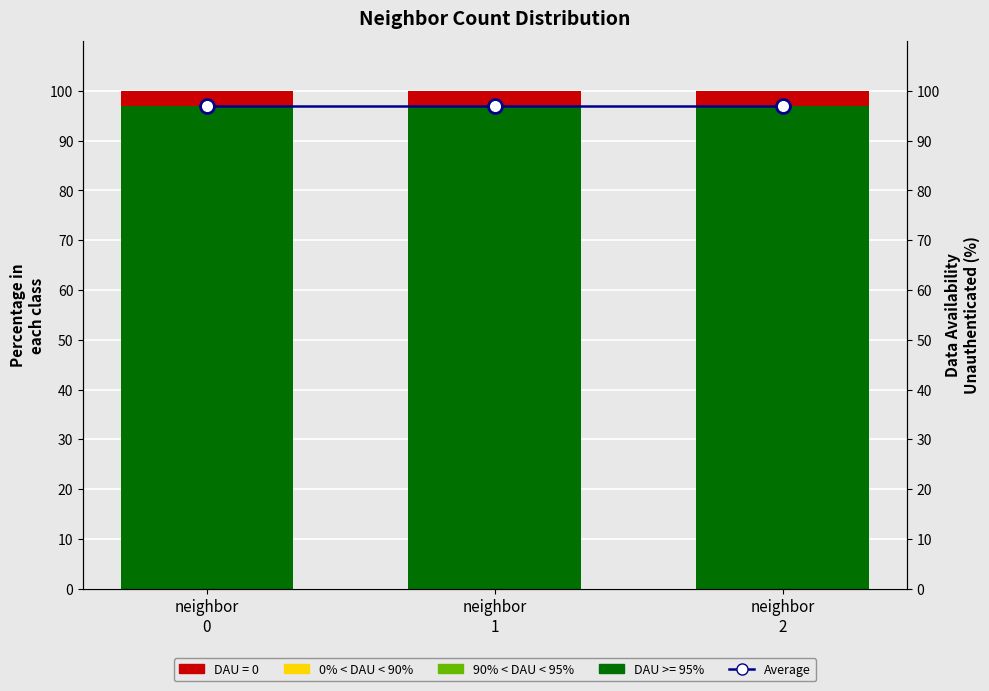

List the series in order of their peak value, lowest first.

90% < DAU < 95%, 0% < DAU < 90%, Average